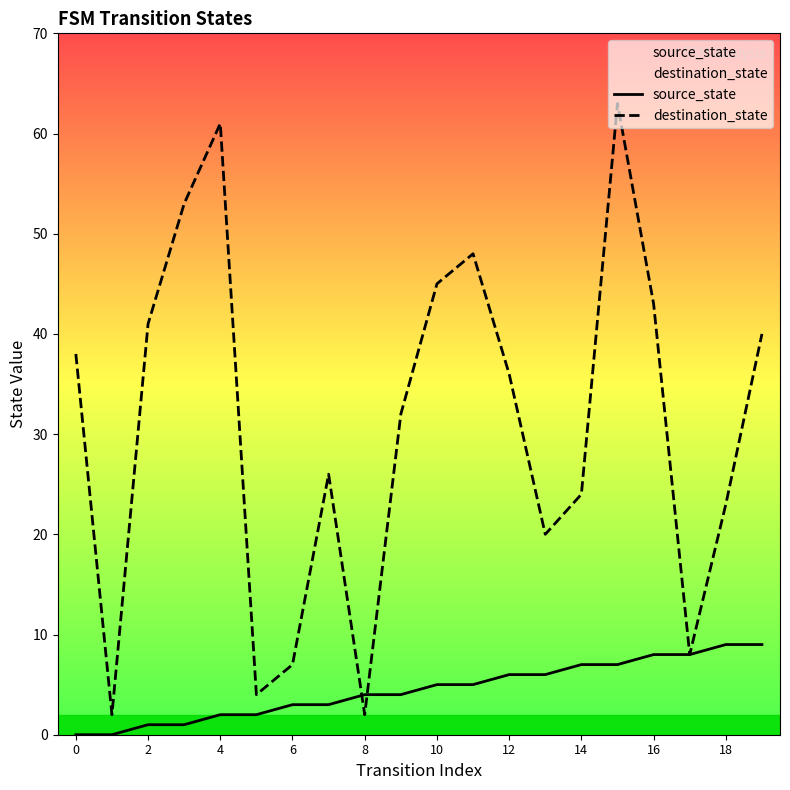

The source_state series shows 8 at 16. True or false?

True